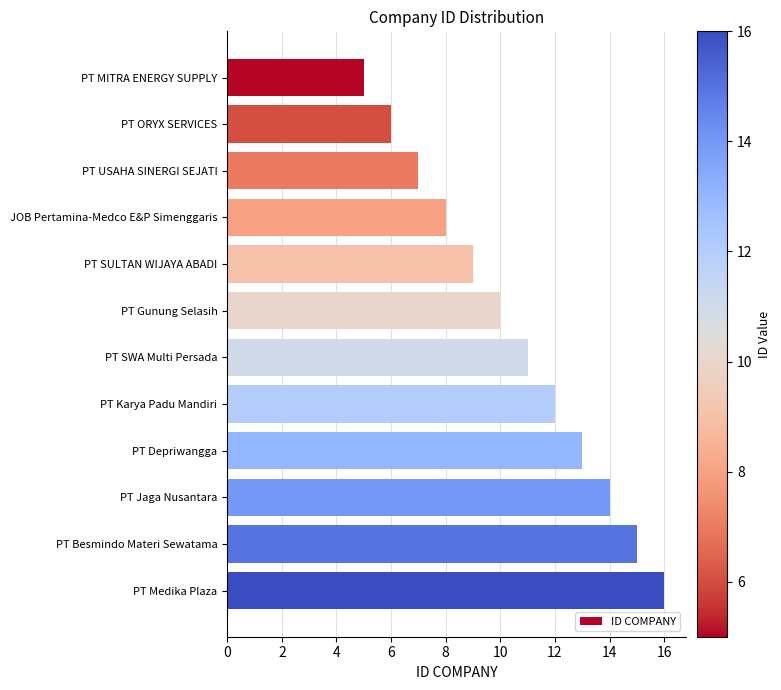

True or false: the data shows 8 at JOB Pertamina-Medco E&P Simenggaris.

True